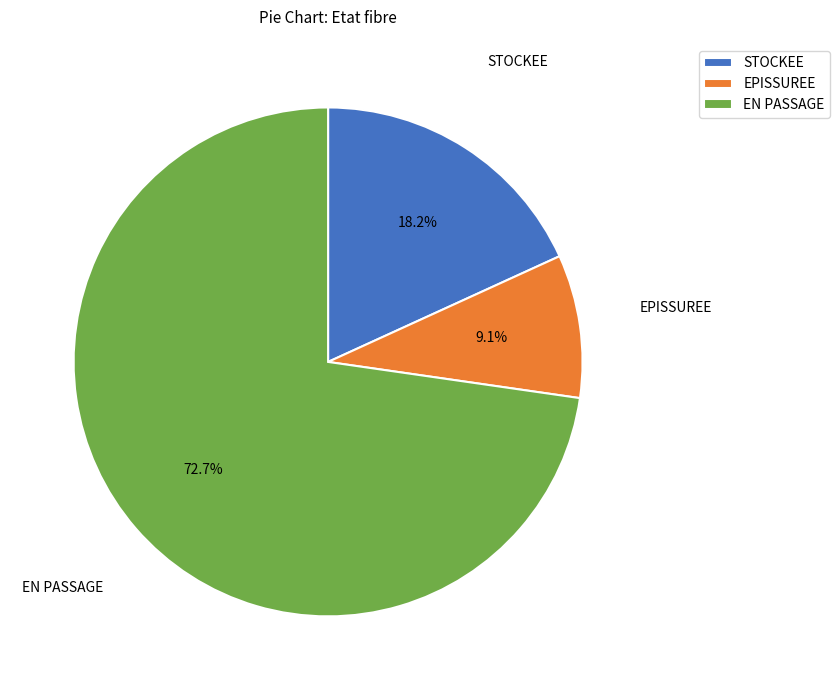

Between STOCKEE and EPISSUREE, which is larger?

STOCKEE